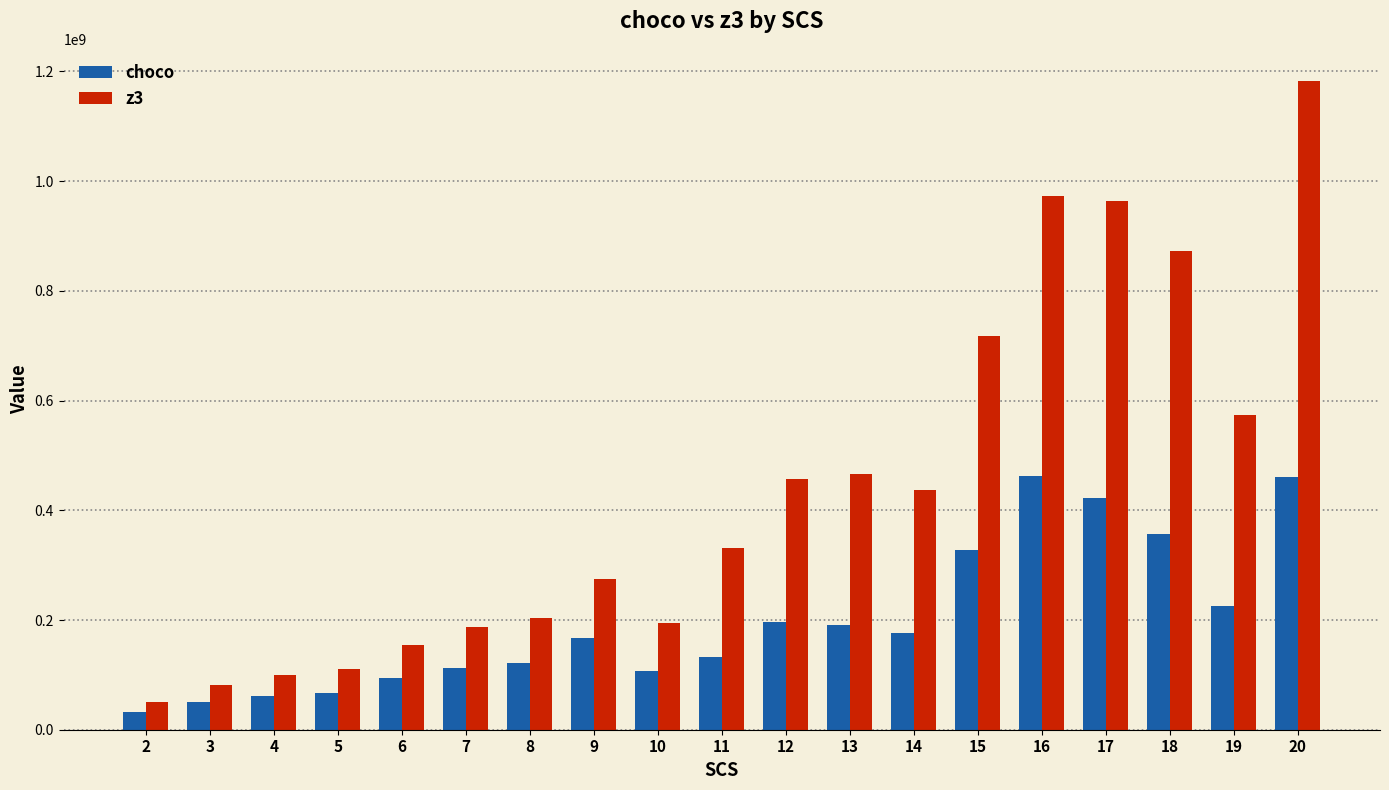

Is the value of z3 at 19 greater than the value of choco at 12?

Yes